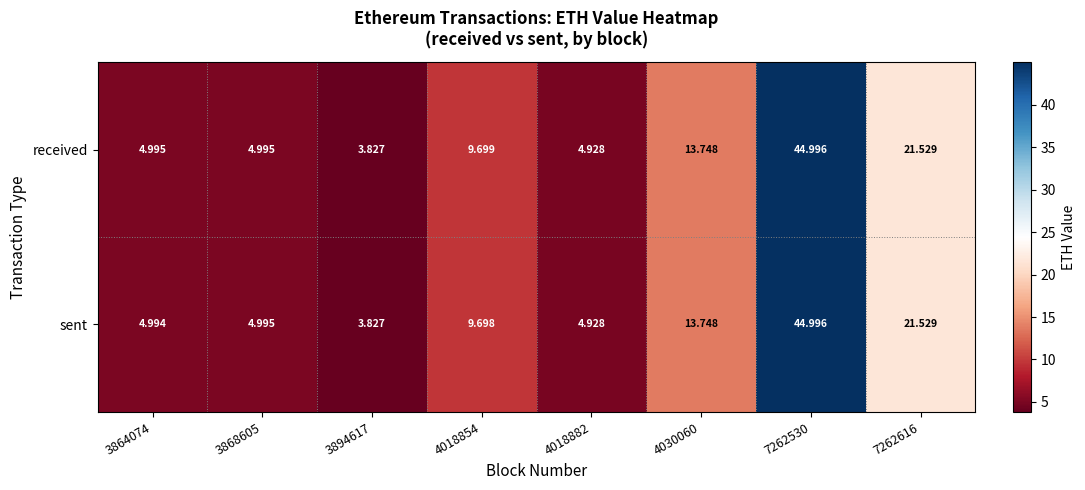

Which series changed the most between 4018854 and 7262530?

sent